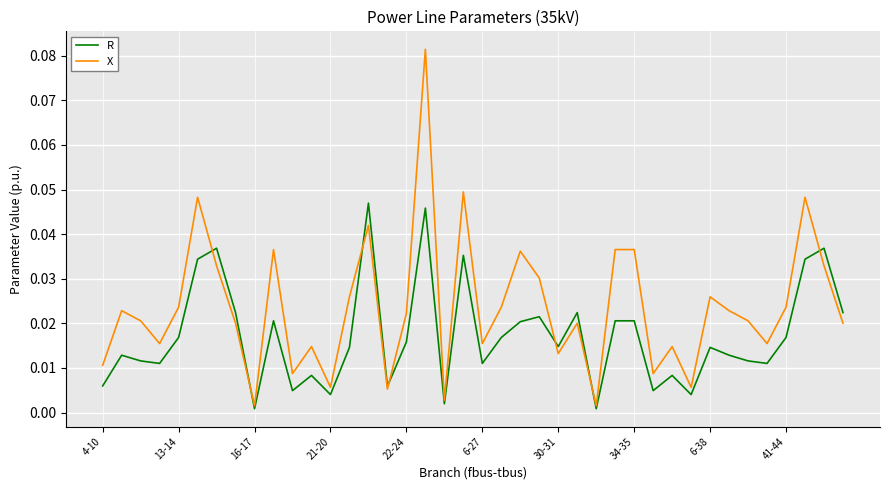

Which series has the widest spread of values?

X